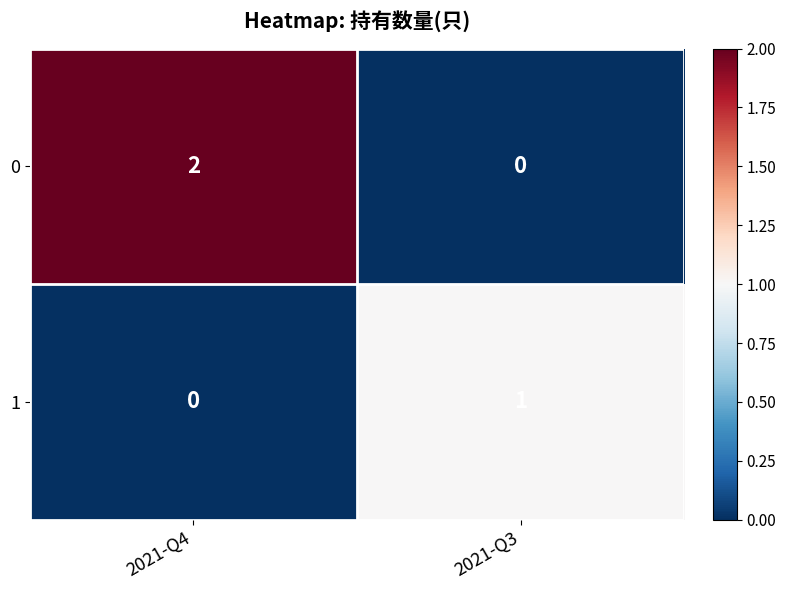

At which label is 1 closest to 0?

2021-Q4